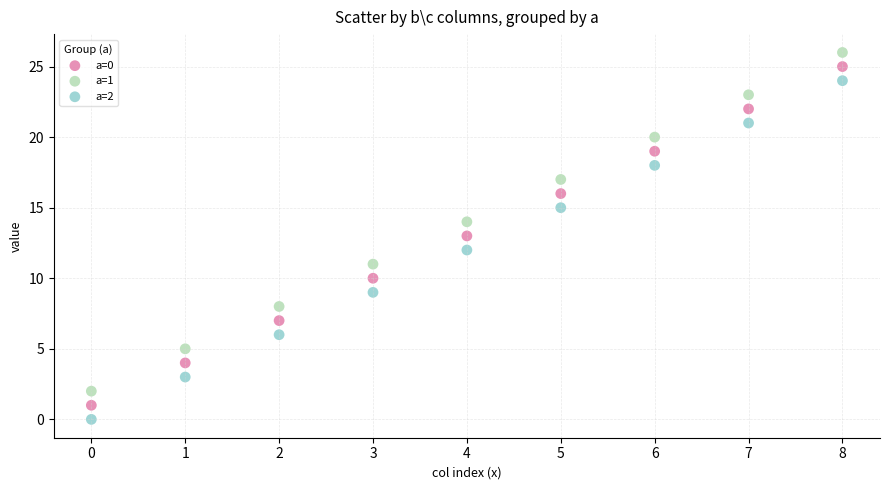

Which series reaches the maximum Y coordinate?

a=1